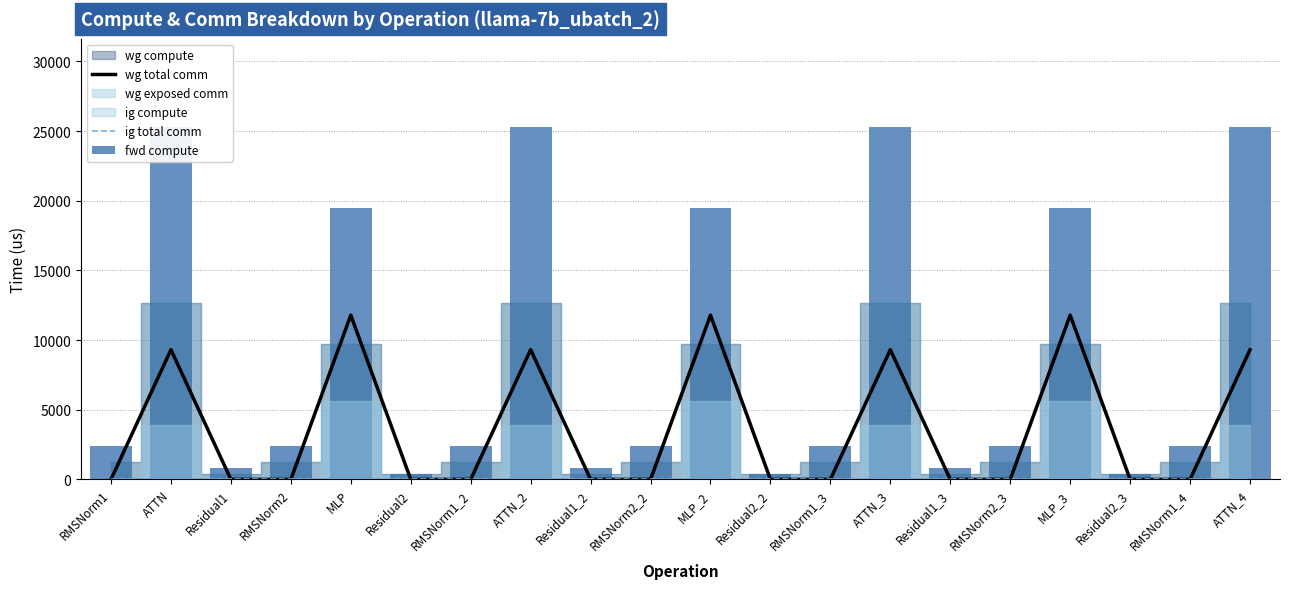

Reading left to right, what are all the values shown in this chart?

wg total comm: 0.0	9306.1	0.0	0.0	11785.3	0.0	0.0	9306.1	0.0	0.0	11785.3	0.0	0.0	9306.1	0.0	0.0	11785.3	0.0	0.0	9306.1
ig total comm: 0.0	0.0	0.0	0.0	0.0	0.0	0.0	0.0	0.0	0.0	0.0	0.0	0.0	0.0	0.0	0.0	0.0	0.0	0.0	0.0
fwd compute: 2428.0	25290.4	798.3	2428.0	19491.2	399.2	2428.0	25290.4	798.3	2428.0	19491.2	399.2	2428.0	25290.4	798.3	2428.0	19491.2	399.2	2428.0	25290.4